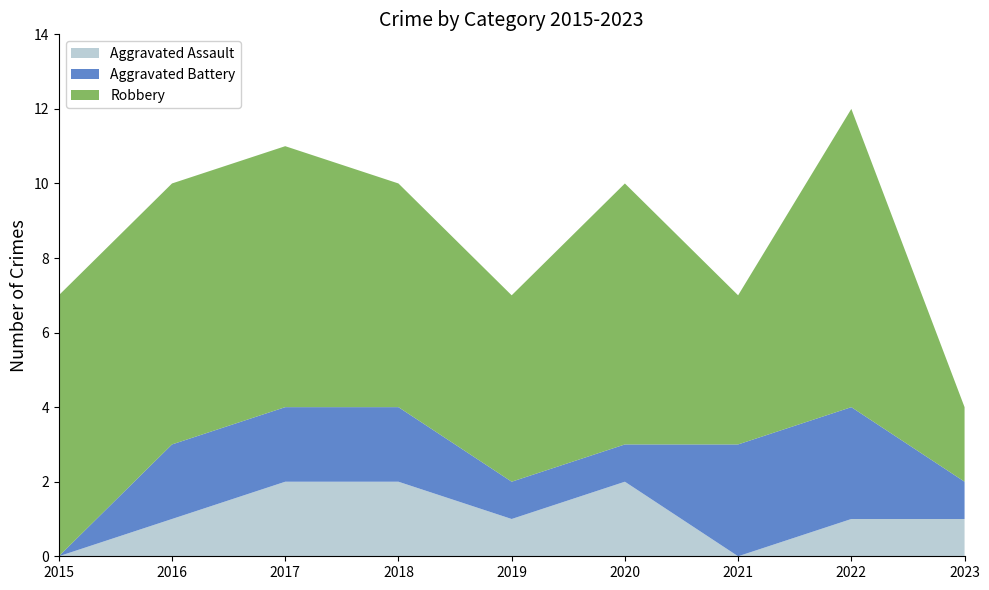

Reading right to left, what are all the values shown in this chart?

Aggravated Assault: 2023=1	2022=1	2021=0	2020=2	2019=1	2018=2	2017=2	2016=1	2015=0
Aggravated Battery: 2023=1	2022=3	2021=3	2020=1	2019=1	2018=2	2017=2	2016=2	2015=0
Robbery: 2023=2	2022=8	2021=4	2020=7	2019=5	2018=6	2017=7	2016=7	2015=7